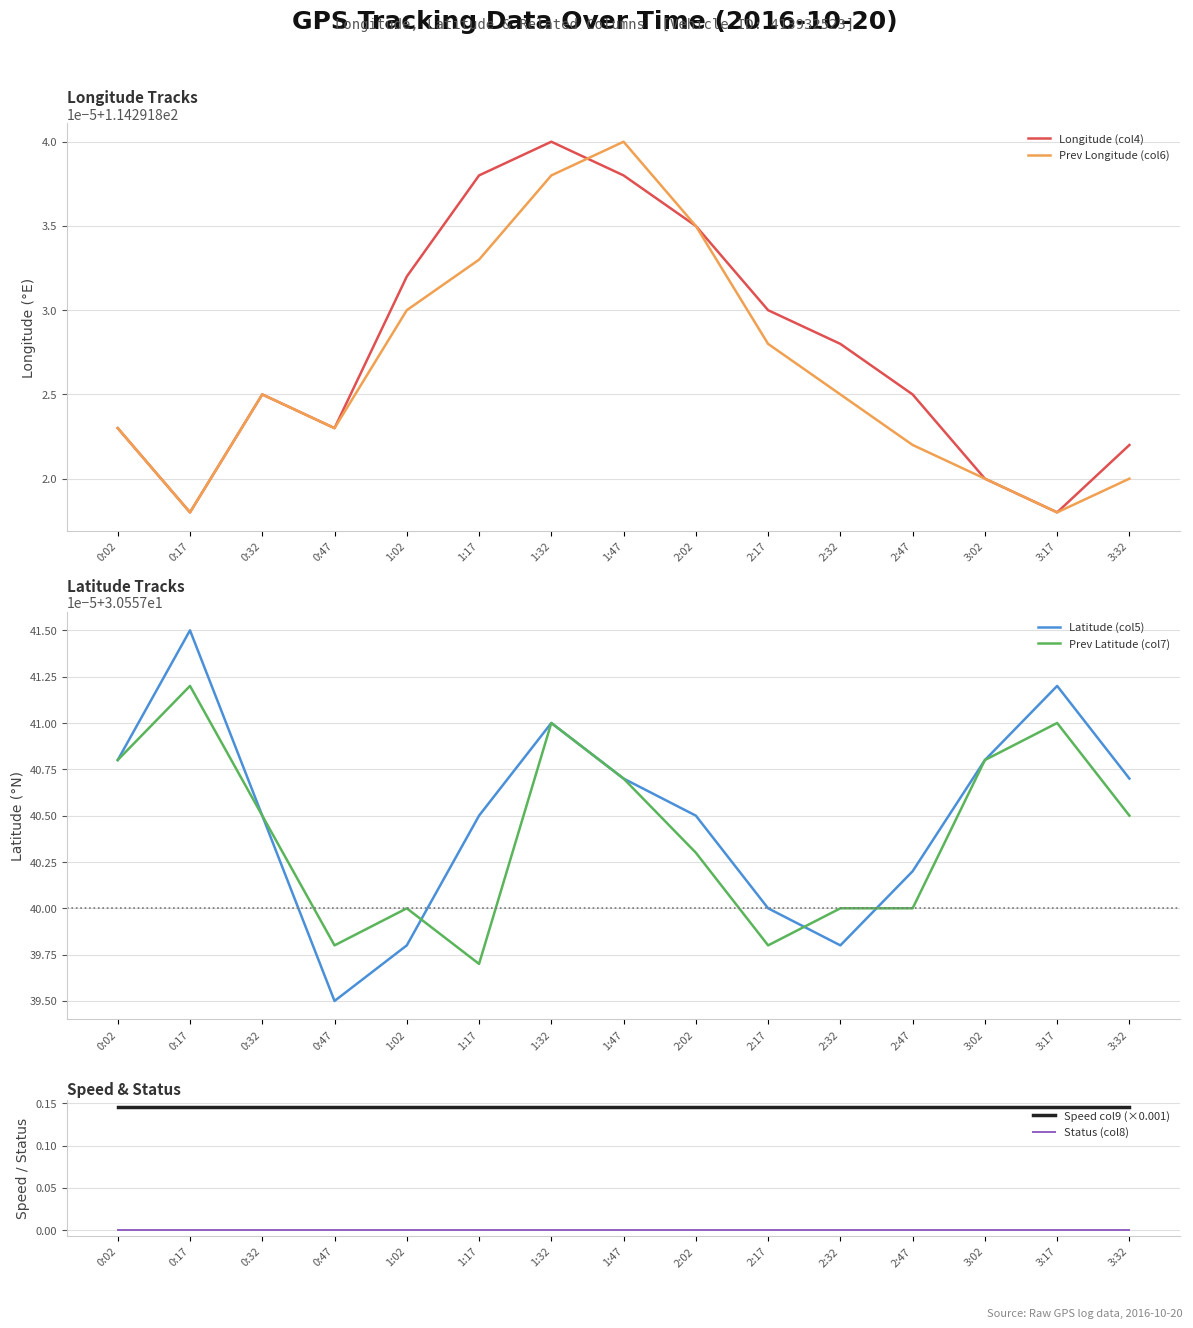

What value does the Latitude (col5) series have at 1:47?

30.6